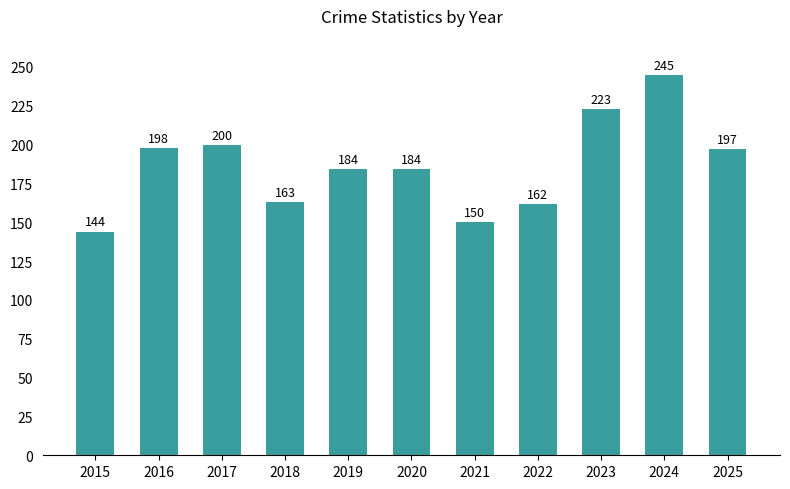

Reading left to right, list all the values displayed in this chart.

2015=144	2016=198	2017=200	2018=163	2019=184	2020=184	2021=150	2022=162	2023=223	2024=245	2025=197